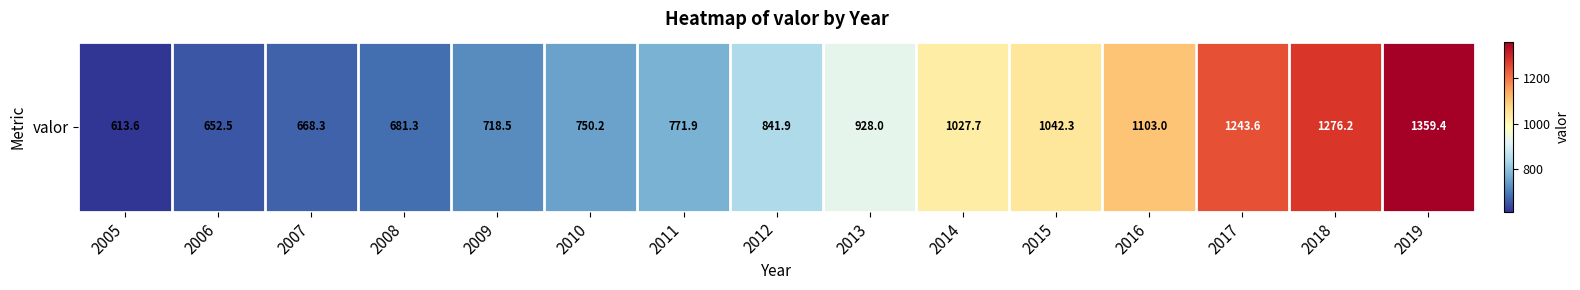

Rank the categories by value from highest to lowest.

2019, 2018, 2017, 2016, 2015, 2014, 2013, 2012, 2011, 2010, 2009, 2008, 2007, 2006, 2005